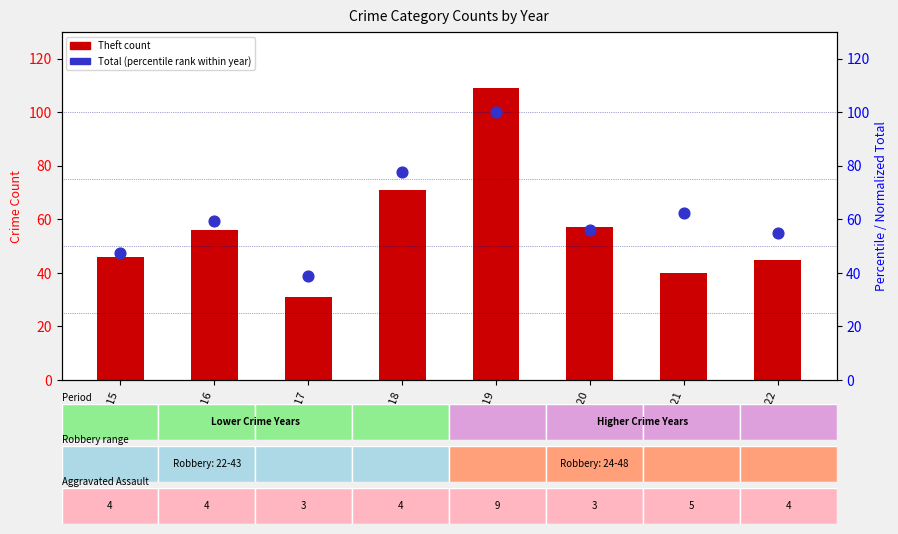

At which category is the sum across all series the highest?

2019